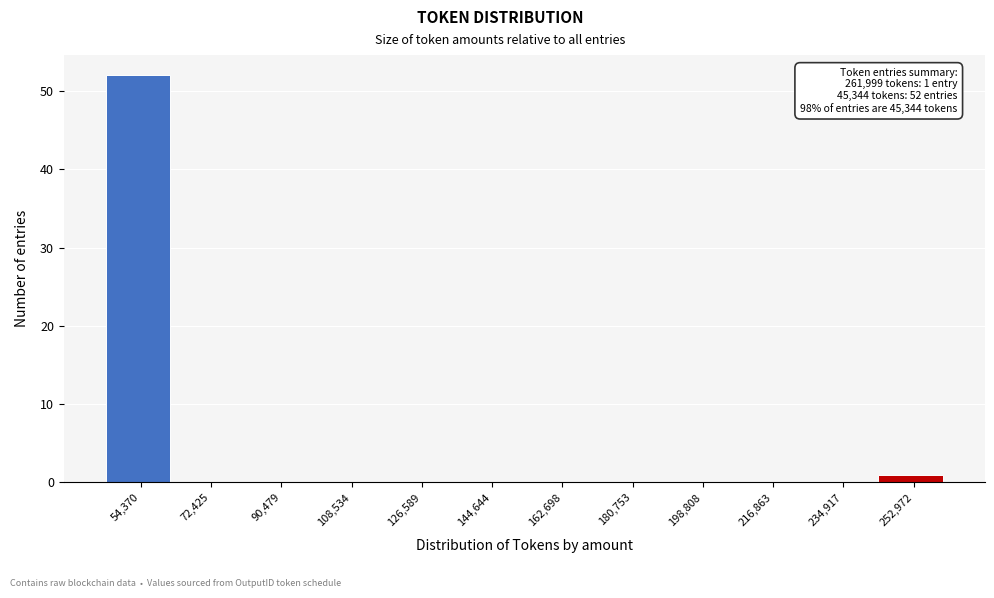

Over which range of the x-axis is the bar tallest?

46000 to 64000